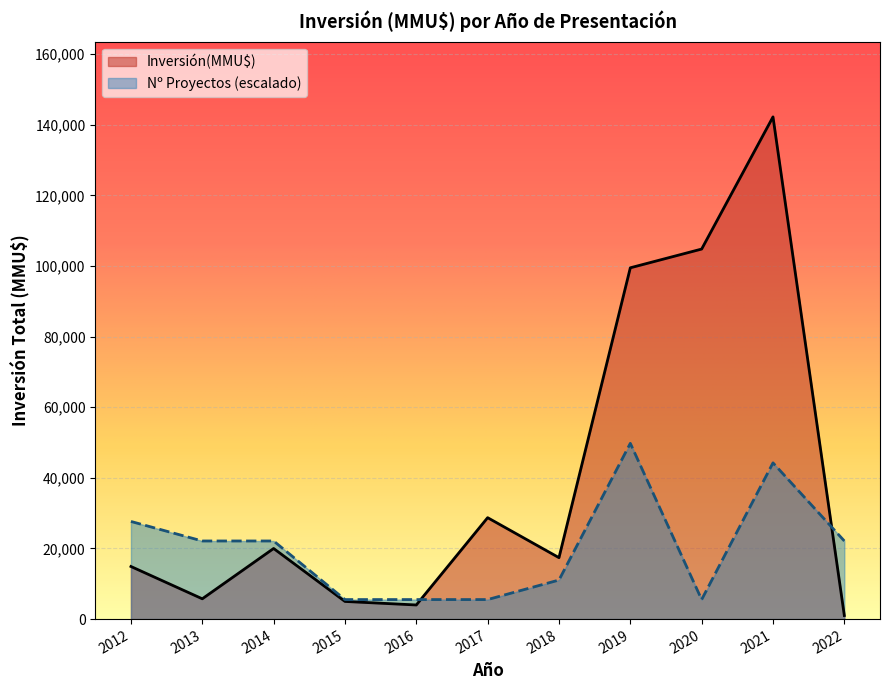

Does the chart display data point markers on the line(s)?

No